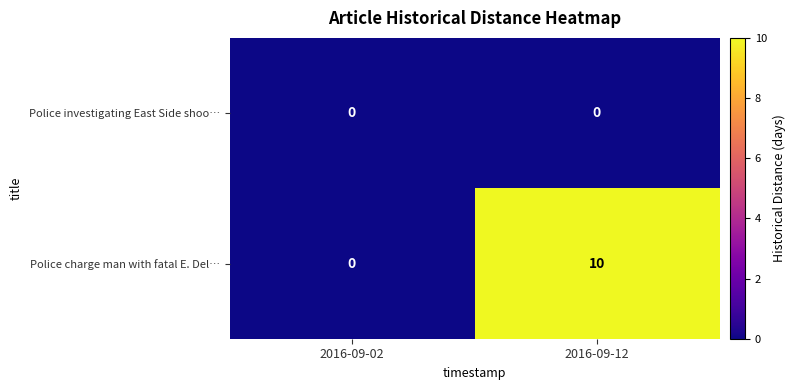

Reading left to right, what are all the values shown in this chart?

Police investigating East Side shoo…: 0	0
Police charge man with fatal E. Del…: 0	10